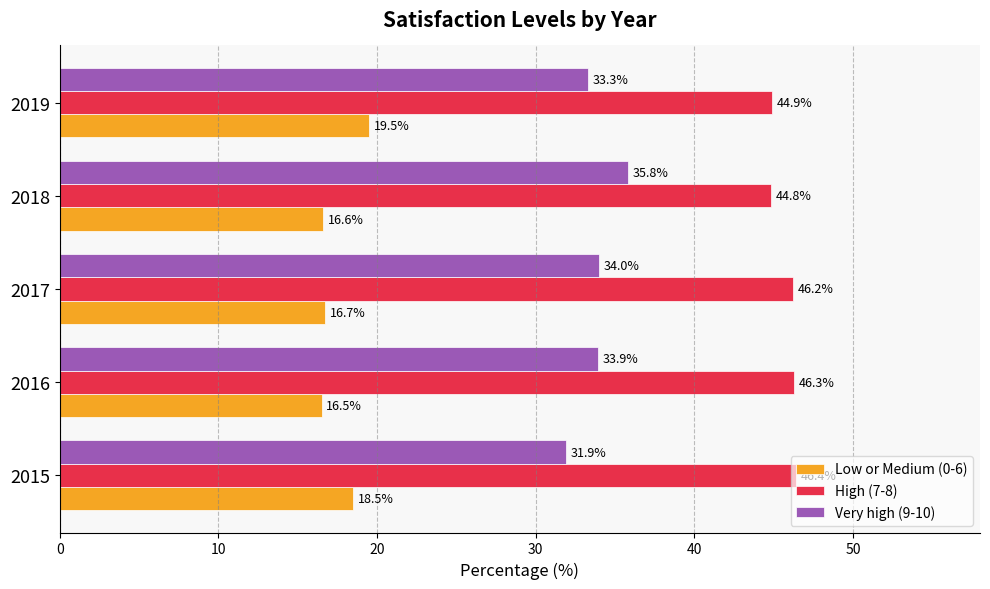

List the series in order of their peak value, lowest first.

Low or Medium (0-6), Very high (9-10), High (7-8)